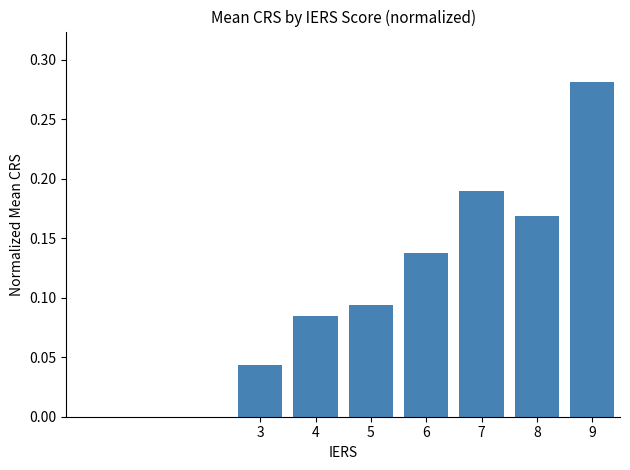

At which label is the value closest to 0?

3